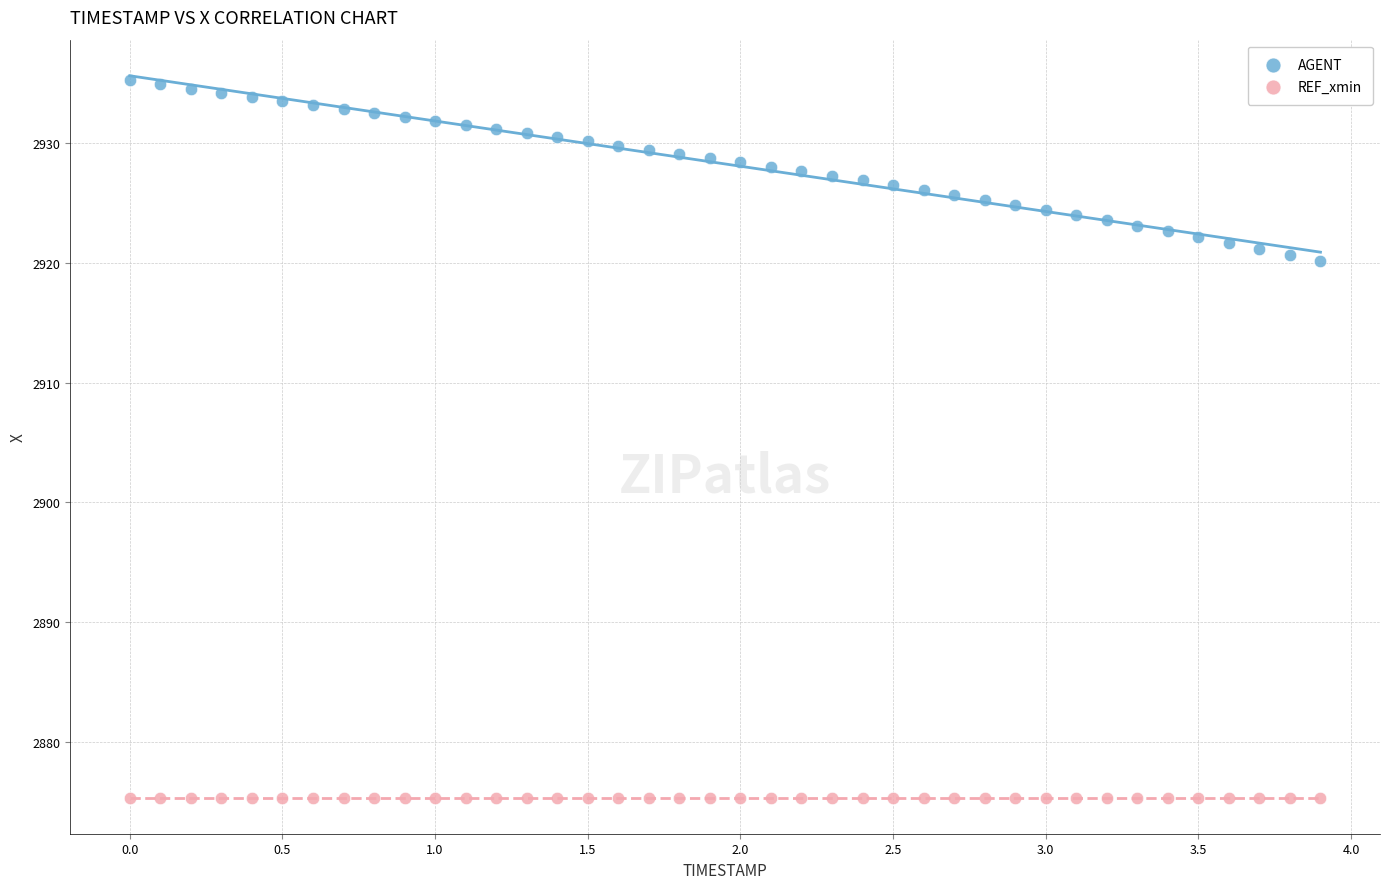

Which series reaches the maximum Y coordinate?

AGENT